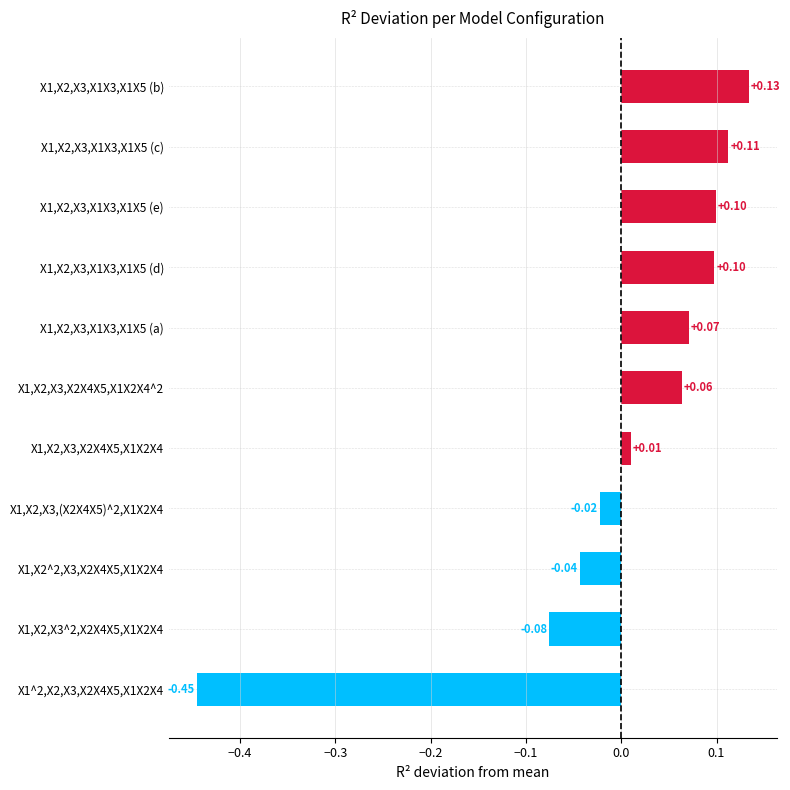

Are the bars horizontal?

Yes